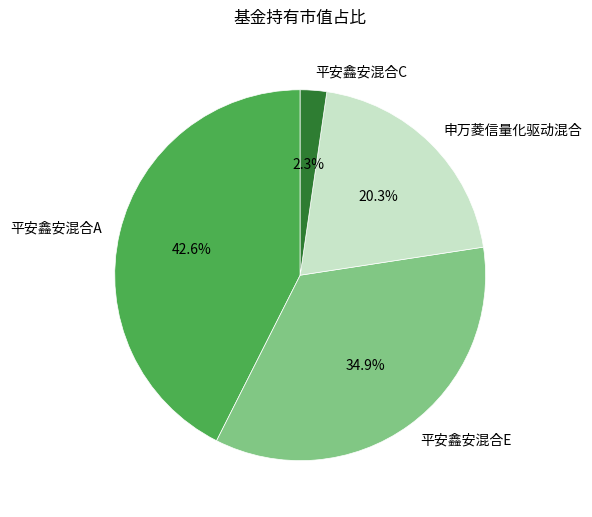

Rank the categories by value from highest to lowest.

平安鑫安混合A, 平安鑫安混合E, 申万菱信量化驱动混合, 平安鑫安混合C